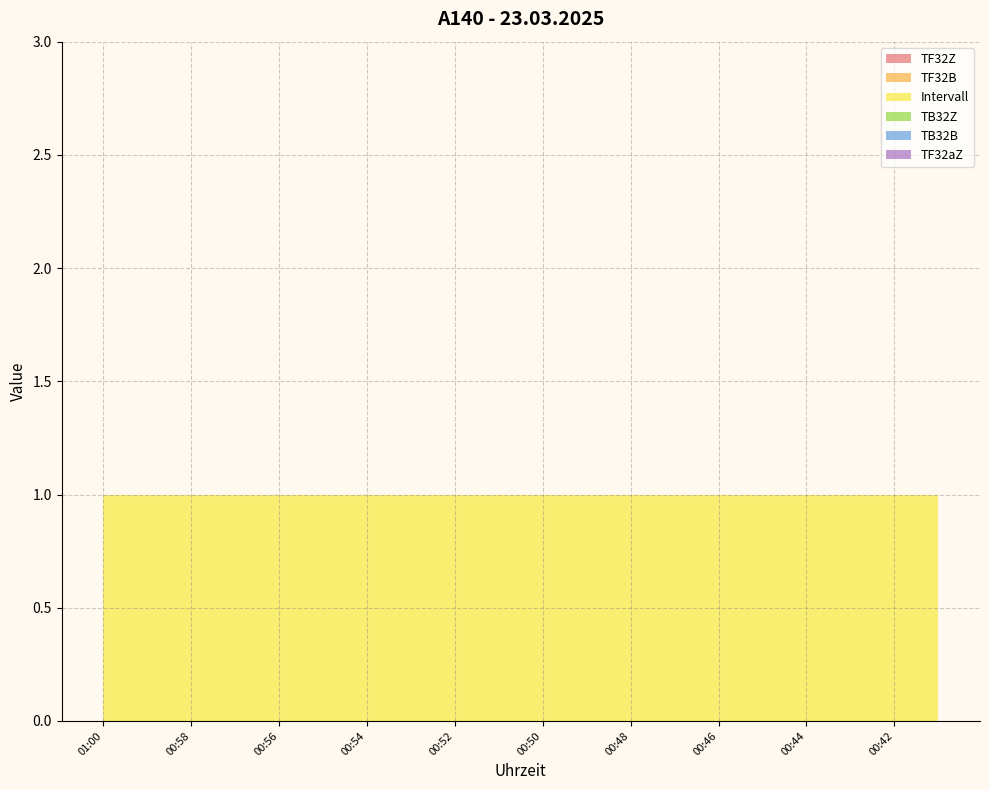

Reading right to left, list all the values displayed in this chart.

TF32Z: 0	0	0	0	0	0	0	0	0	0	0	0	0	0	0	0	0	0	0	0
TF32B: 0	0	0	0	0	0	0	0	0	0	0	0	0	0	0	0	0	0	0	0
Intervall: 1	1	1	1	1	1	1	1	1	1	1	1	1	1	1	1	1	1	1	1
TB32Z: 0	0	0	0	0	0	0	0	0	0	0	0	0	0	0	0	0	0	0	0
TB32B: 0	0	0	0	0	0	0	0	0	0	0	0	0	0	0	0	0	0	0	0
TF32aZ: 0	0	0	0	0	0	0	0	0	0	0	0	0	0	0	0	0	0	0	0